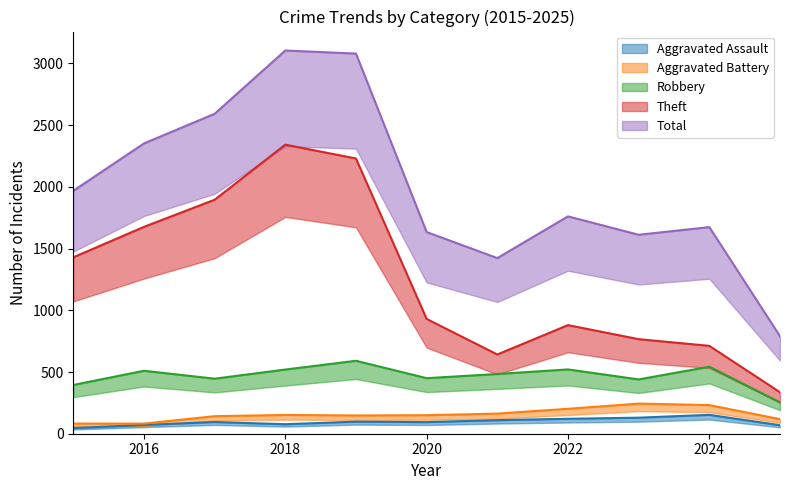

What is the value of the Aggravated Assault point at the 6th from the left?

94